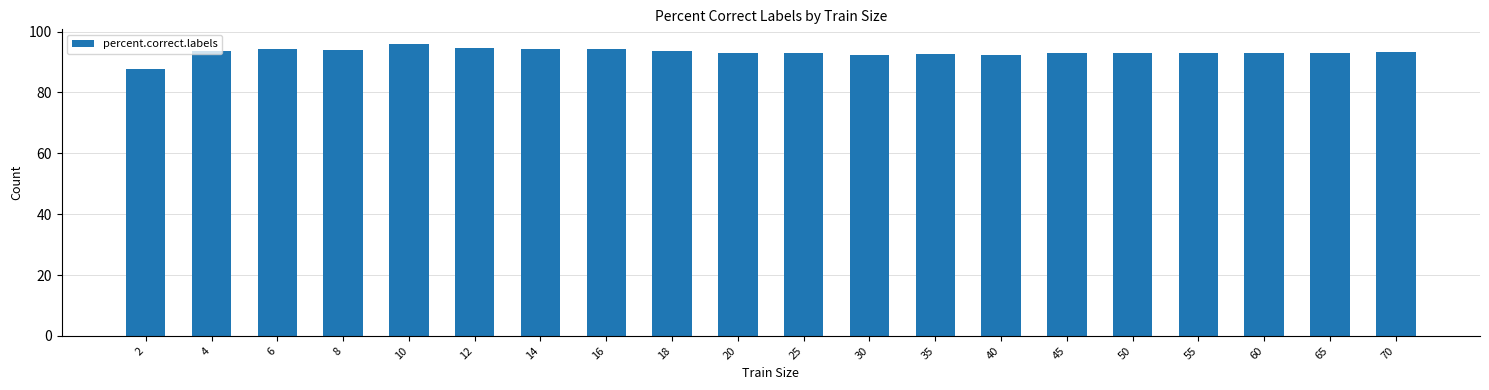

What is the difference between the second highest and second lowest values?

2.5